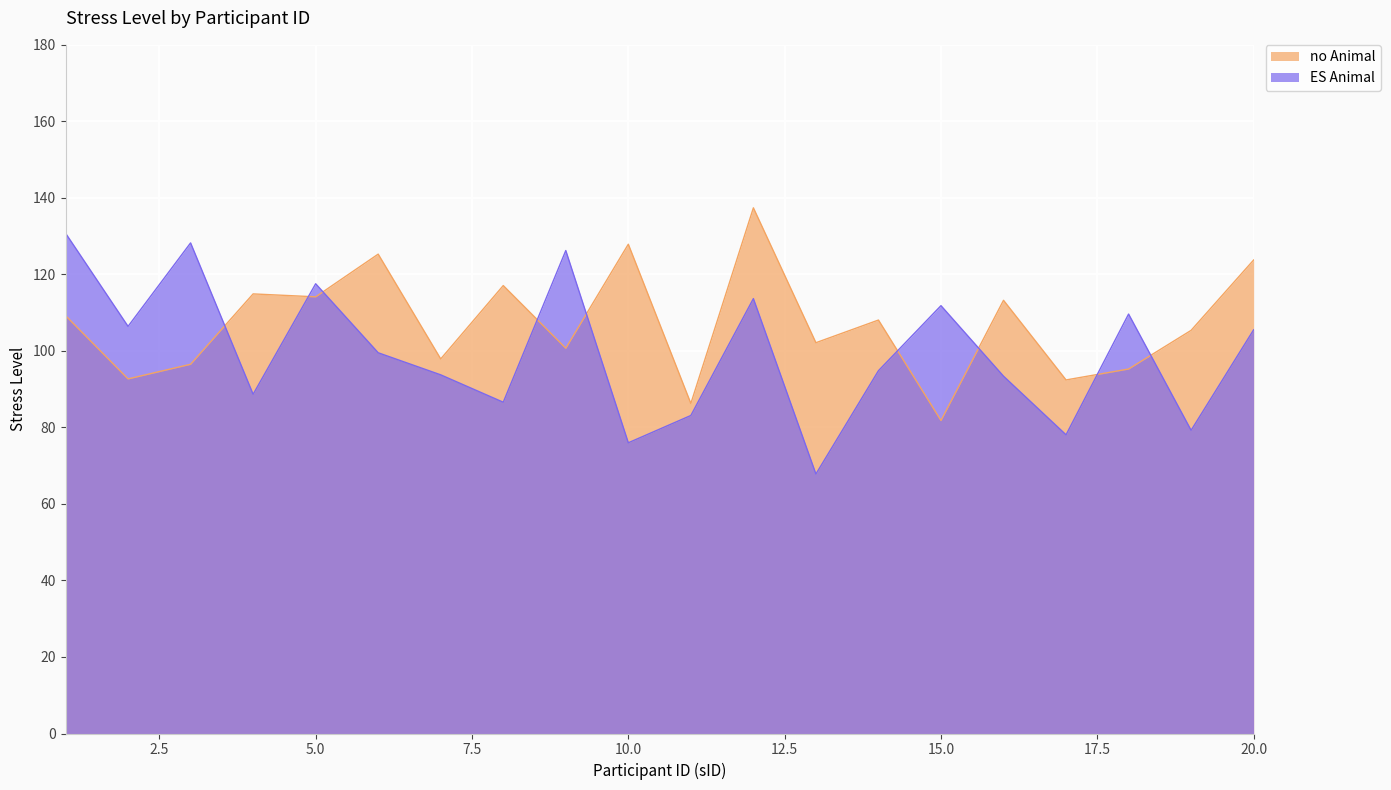

Is it true that ES Animal equals 78.1 at 17?

True